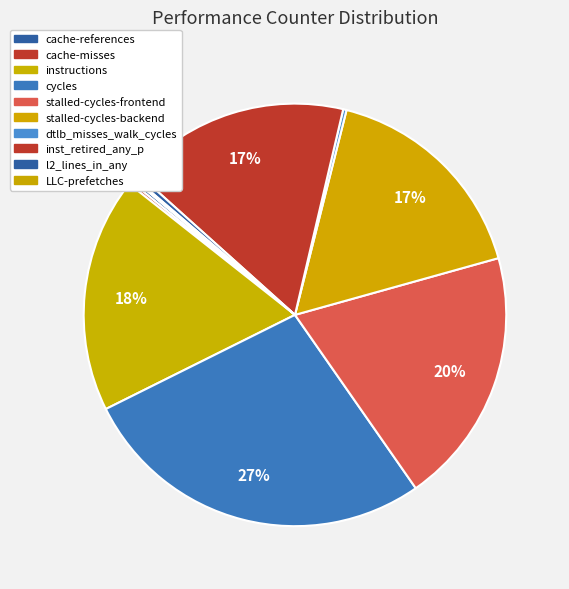

True or false: cache-misses accounts for 7% of the total.

False